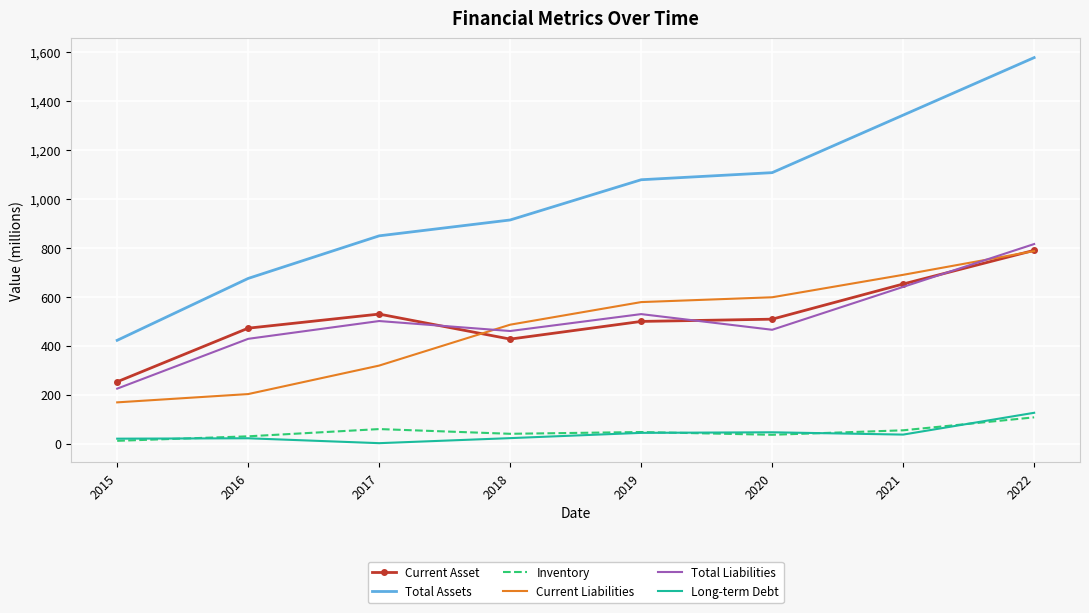

Which series has the largest total across all categories?

Total Assets